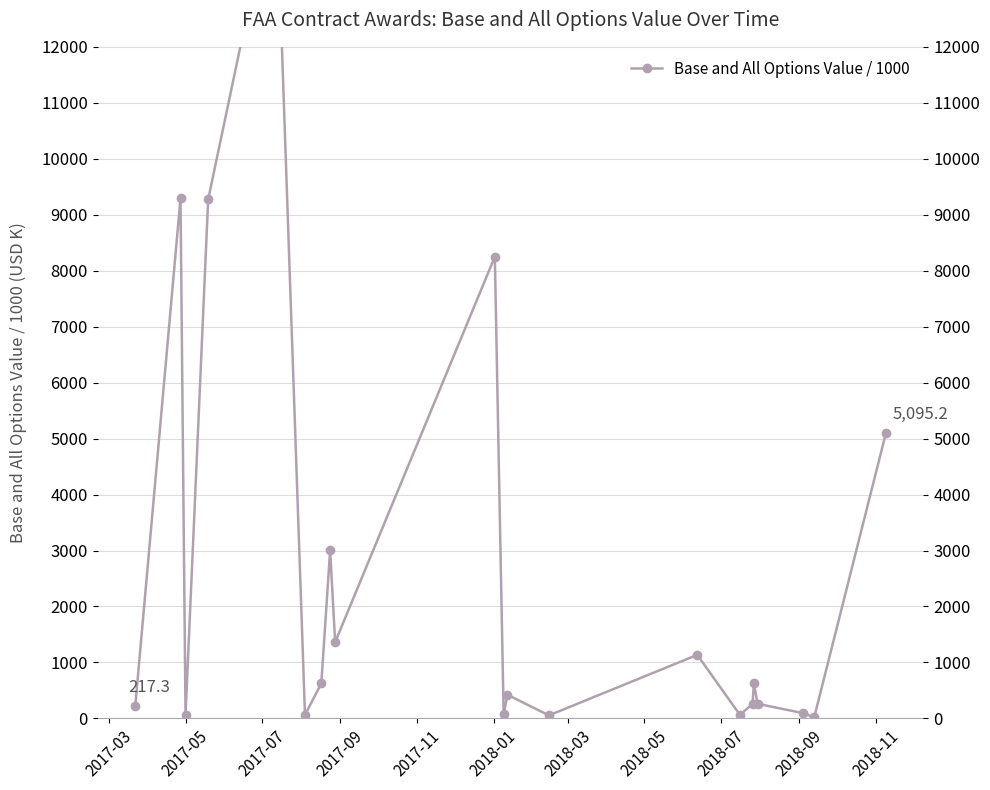

Is it true that the value at 11 is 760.7?

False